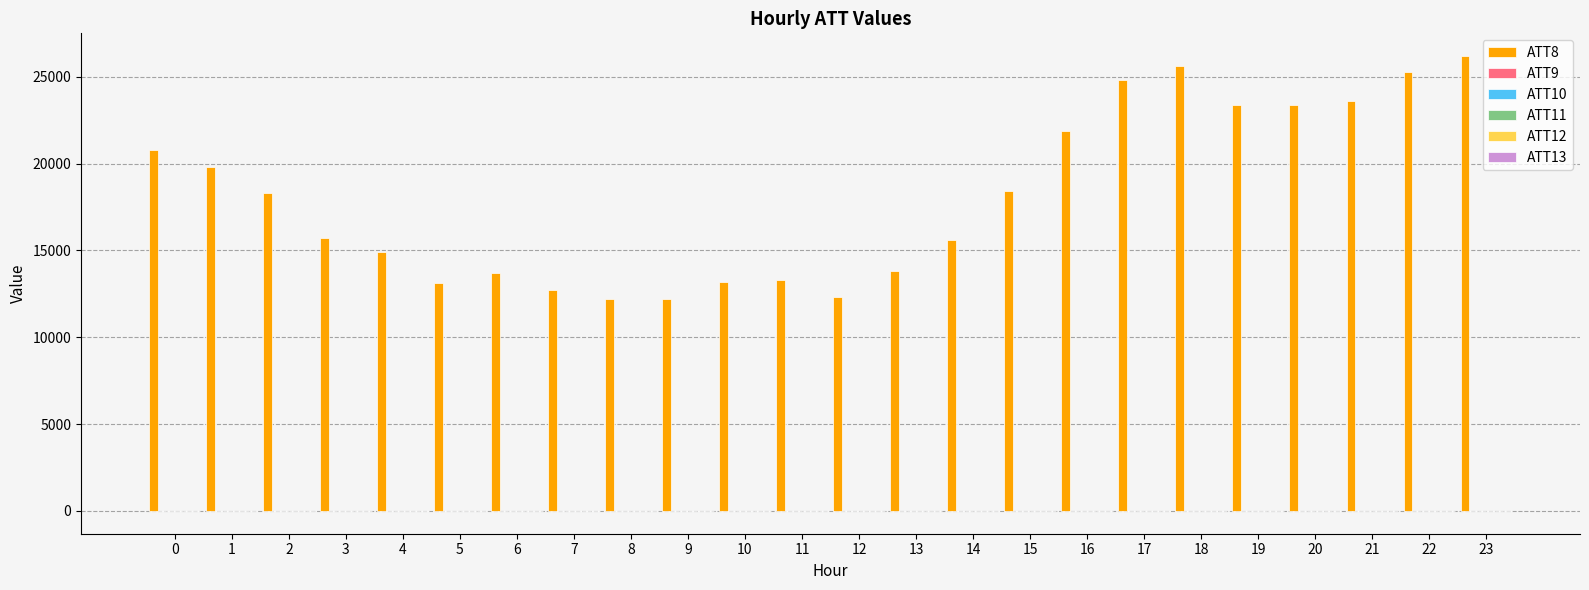

What is the greatest value displayed?

26200.0